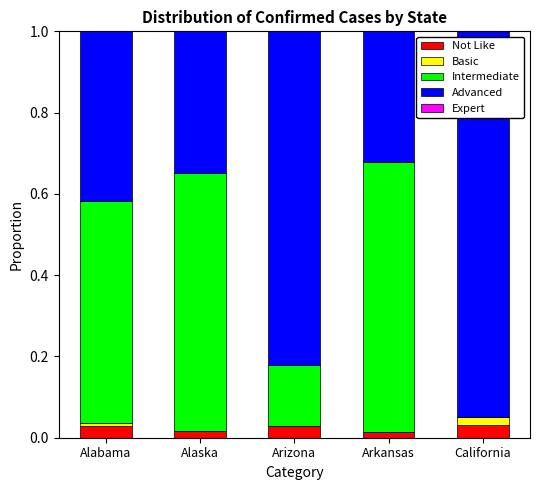

Is it true that Advanced equals 0.4 at California?

False